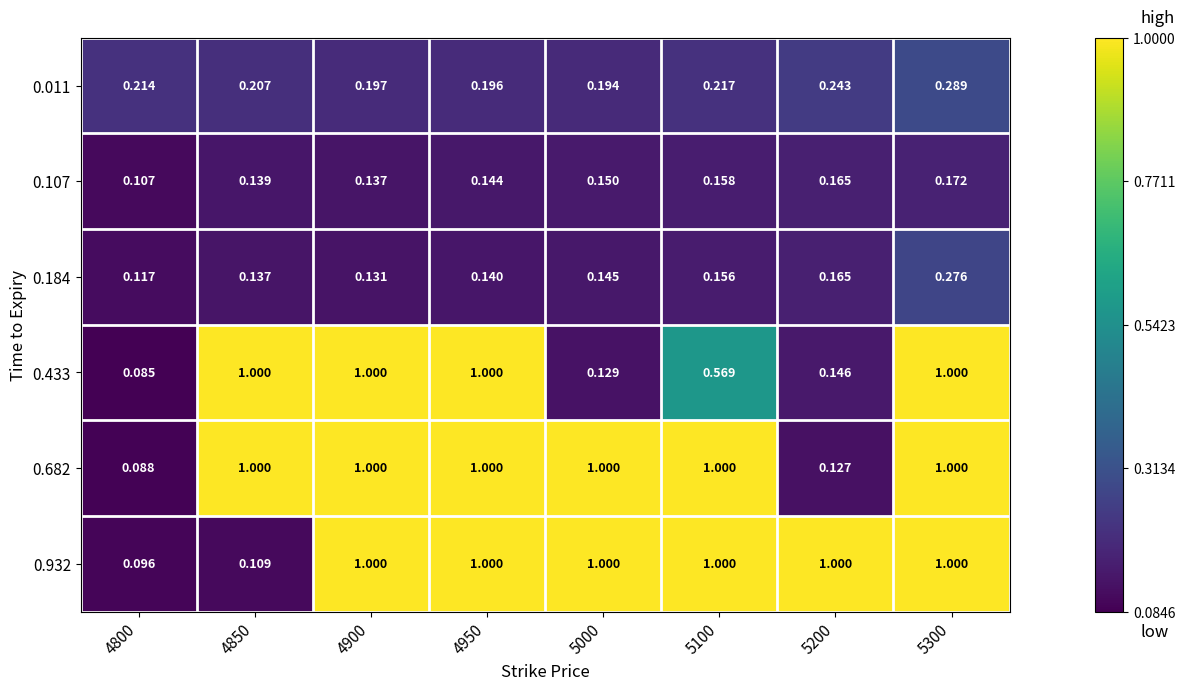

Is the value of 0.433 at 5000 greater than the value of 0.932 at 5100?

No